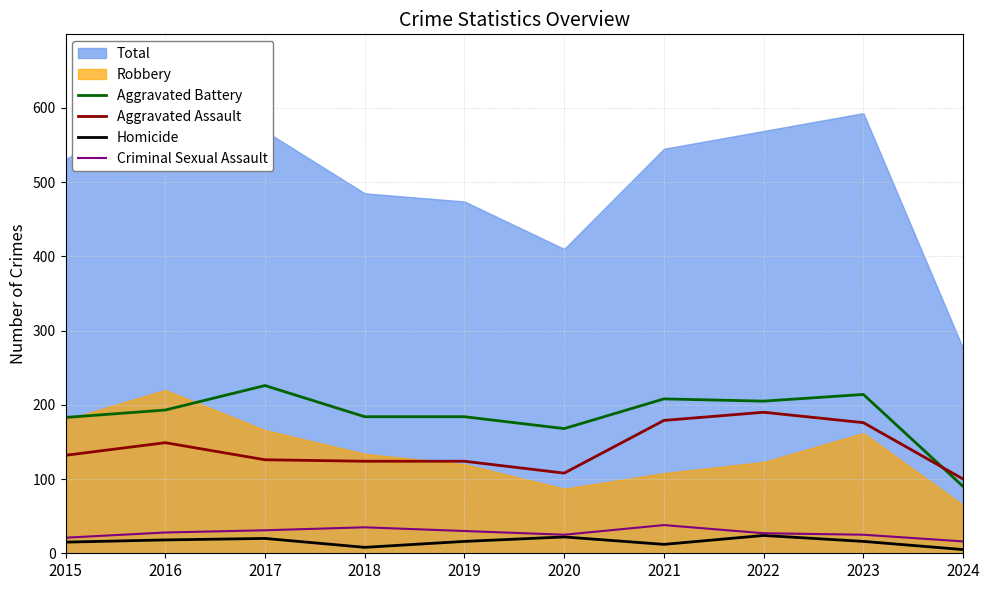

True or false: Aggravated Battery and Homicide cross at least once.

False